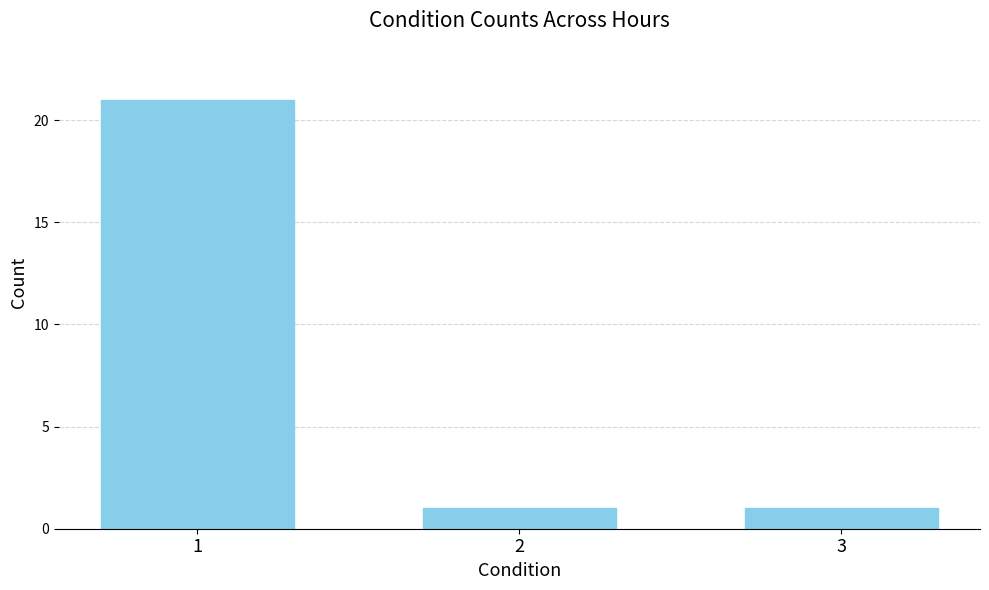

Count the number of data series in this chart.

1